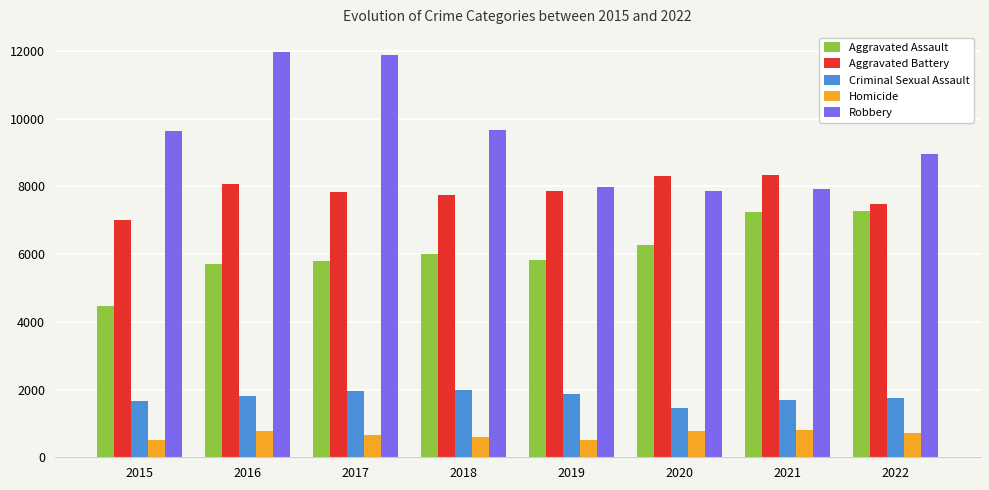

Rank the series by their maximum value, from lowest to highest.

Homicide, Criminal Sexual Assault, Aggravated Assault, Aggravated Battery, Robbery